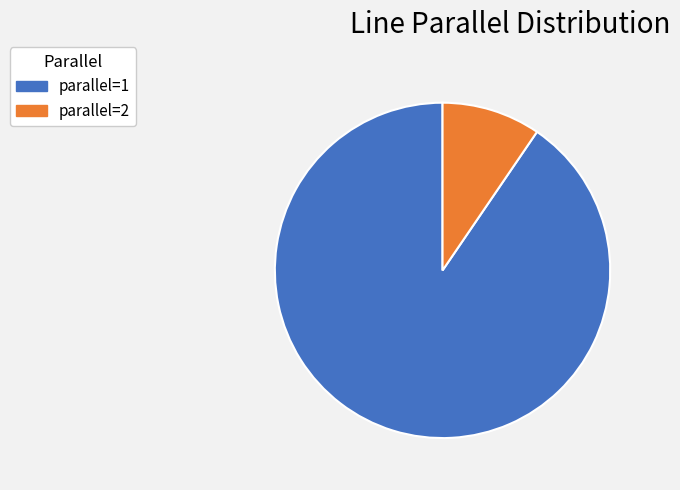

Is the sum of parallel=1 and parallel=2 greater than half?

Yes